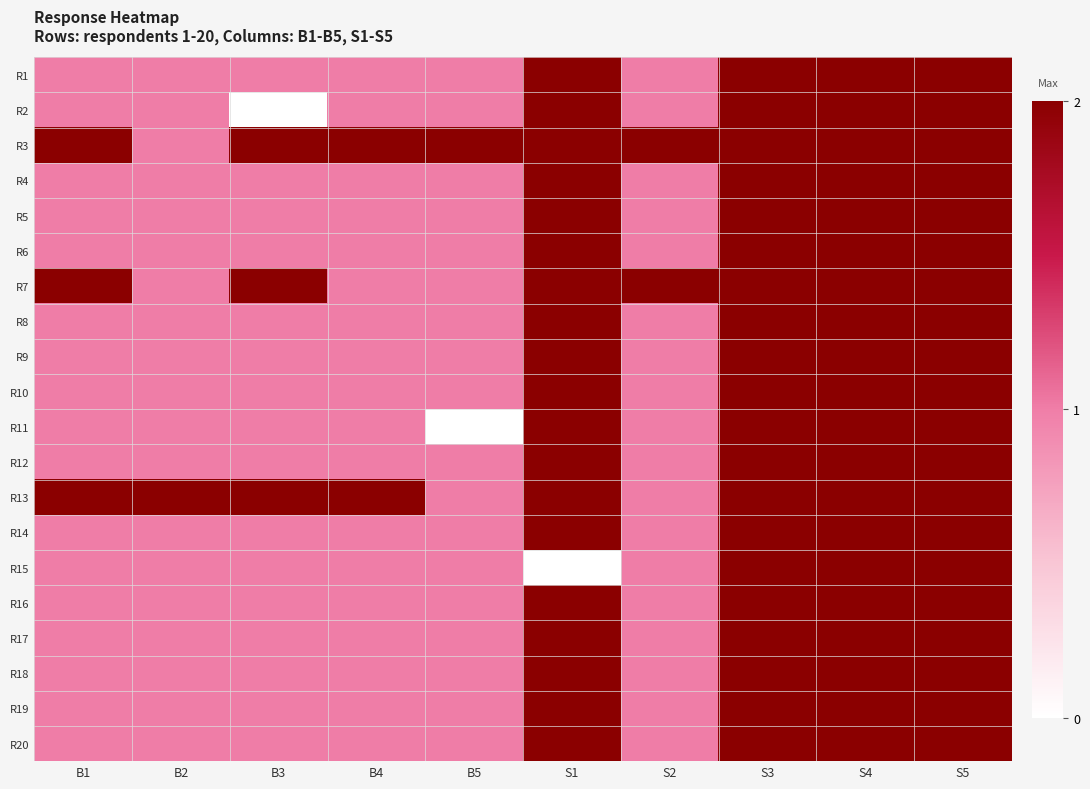

At how many categories does at least one series exceed 0?

10